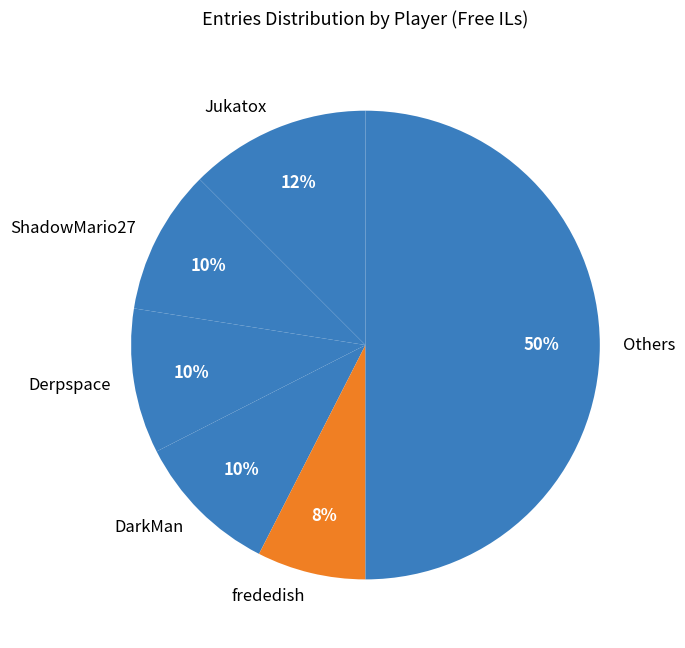

Combined, do DarkMan and frededish account for over 50%?

No